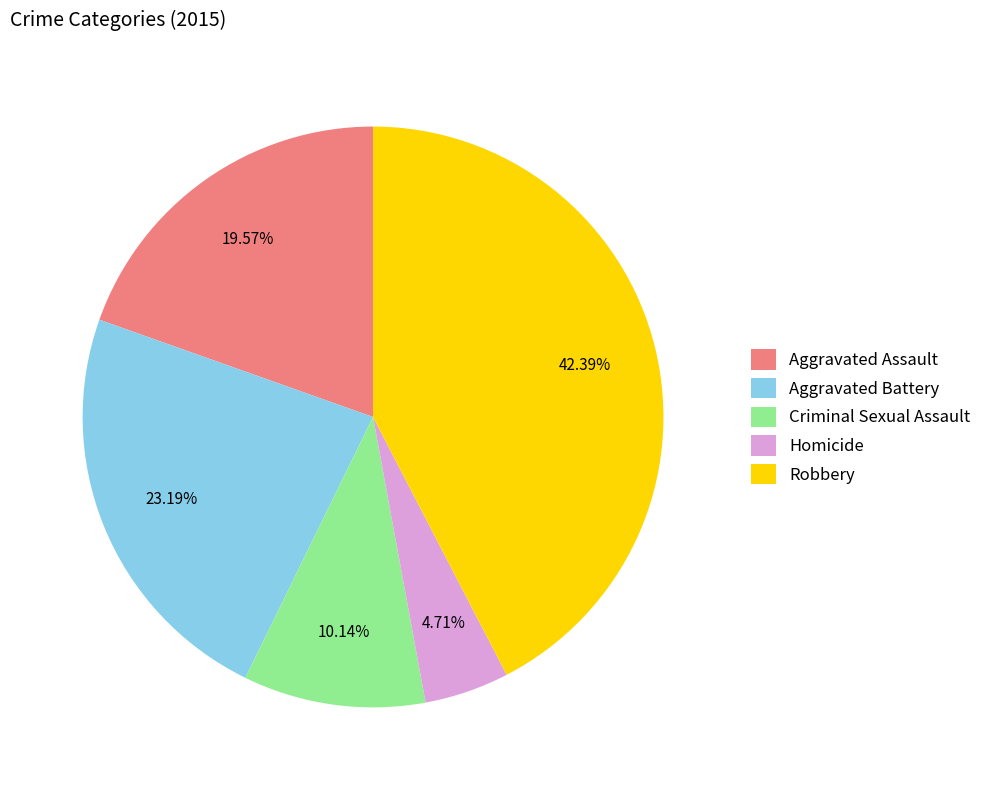

Between Robbery and Criminal Sexual Assault, which is larger?

Robbery